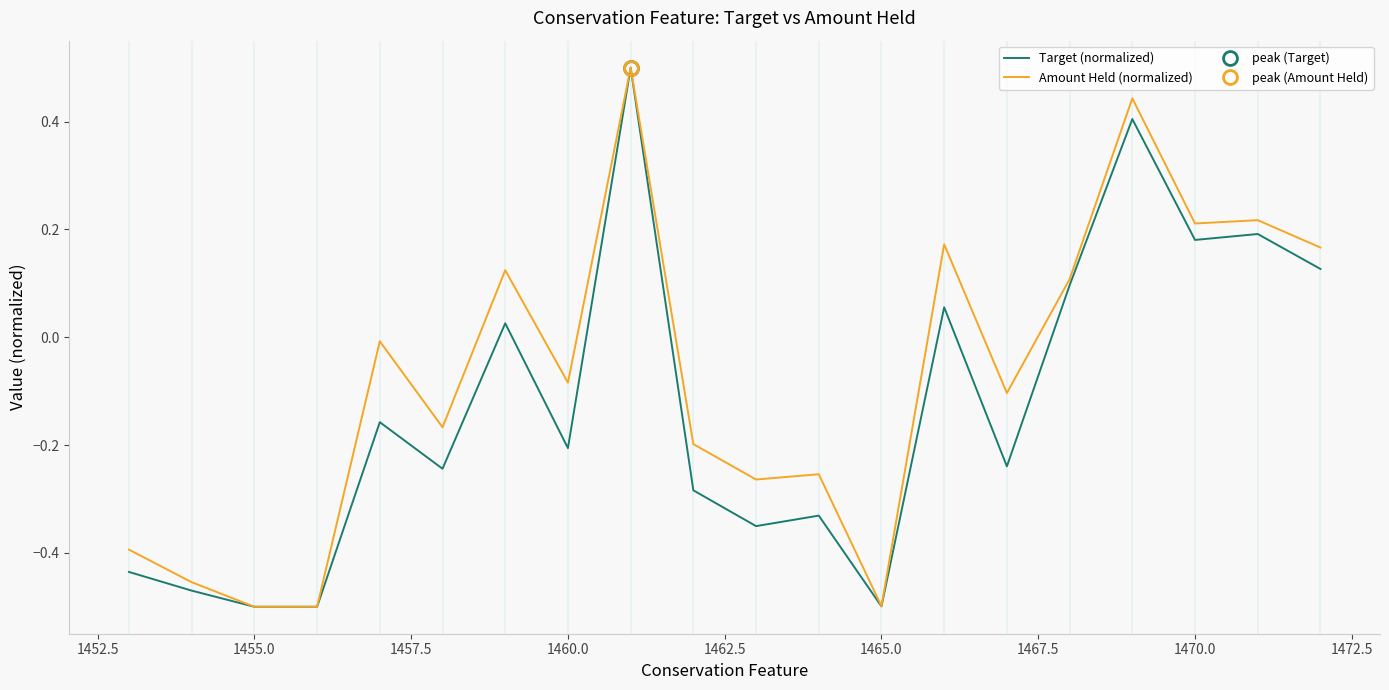

True or false: Amount Held (normalized) has more than 0 interior local peaks.

True